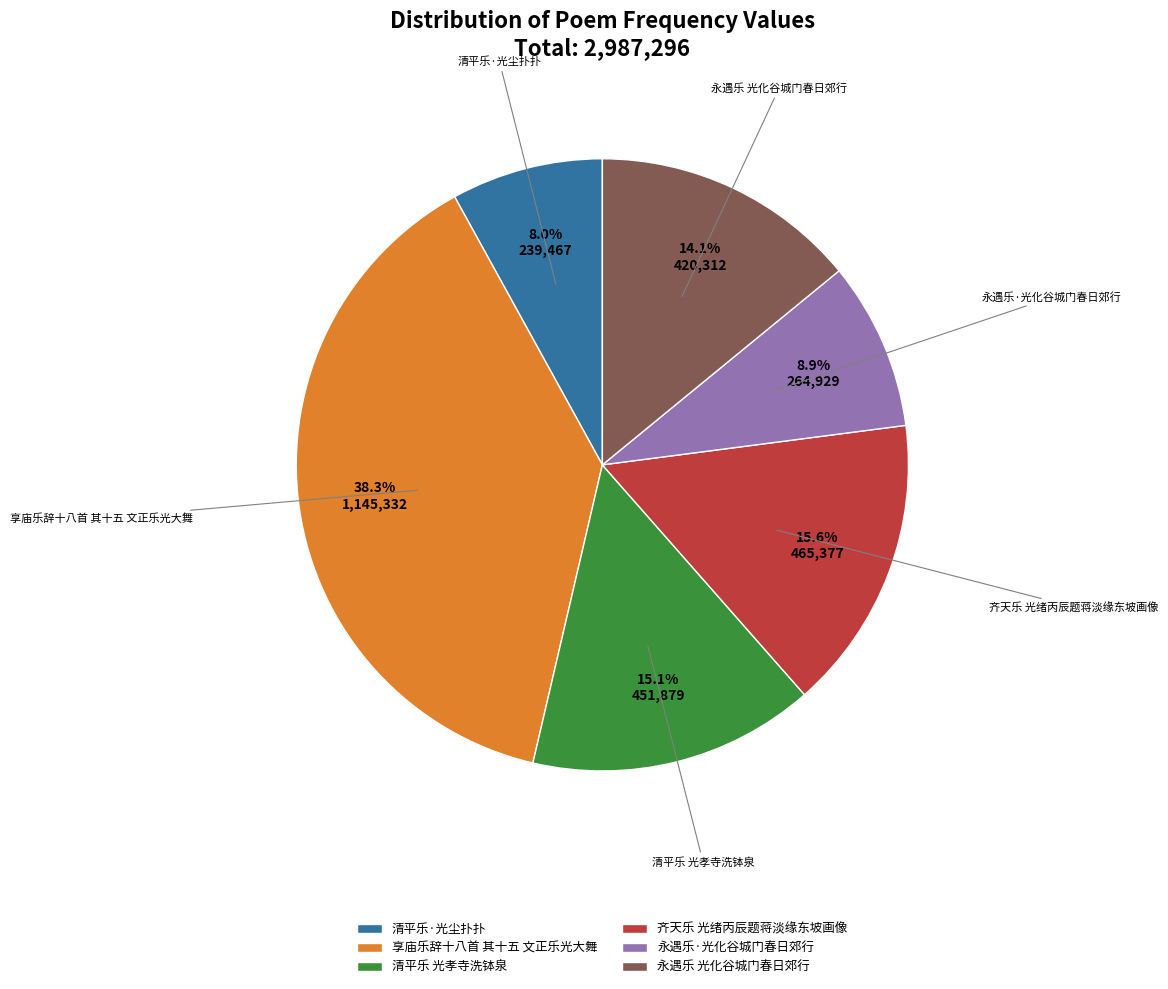

Between 齐天乐 光绪丙辰题蒋淡缘东坡画像 and 享庙乐辞十八首 其十五 文正乐光大舞, which is larger?

享庙乐辞十八首 其十五 文正乐光大舞